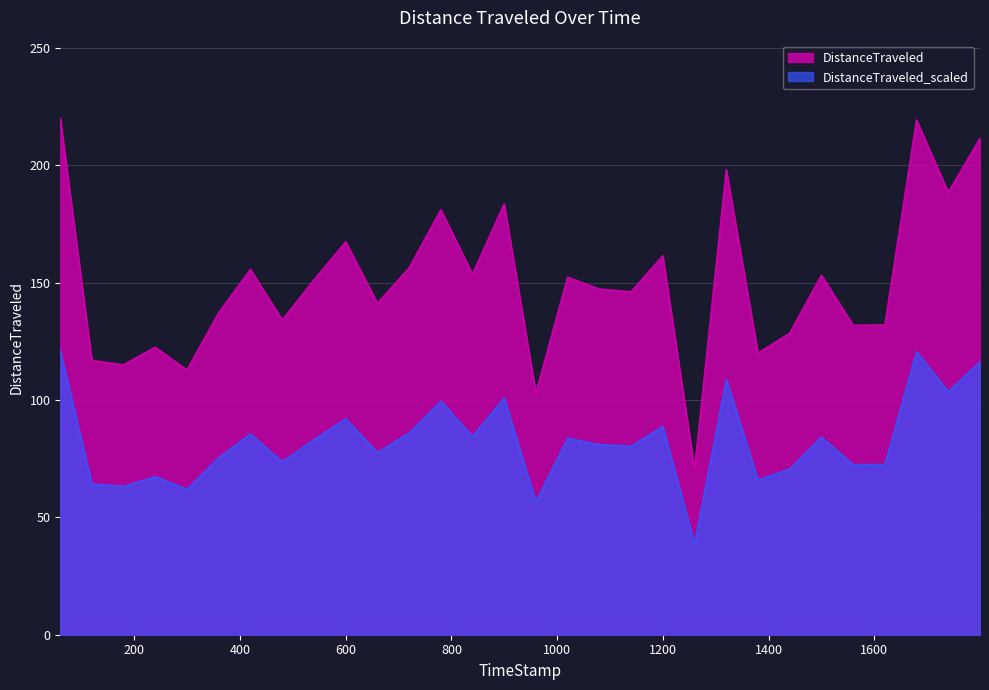

What is the value of the 28th point from the left?

219.4